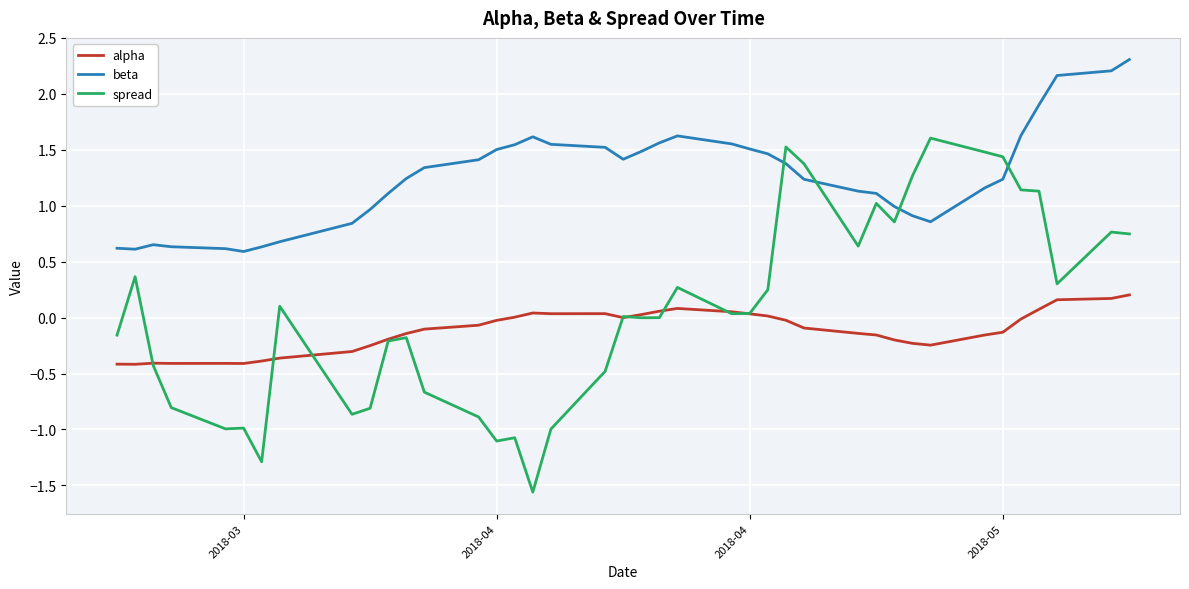

What is the sum of all spread values?

2.9